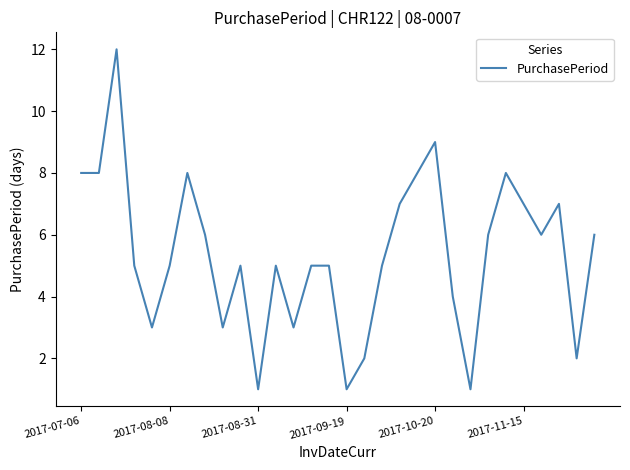

What is the difference between the maximum and minimum values?

11